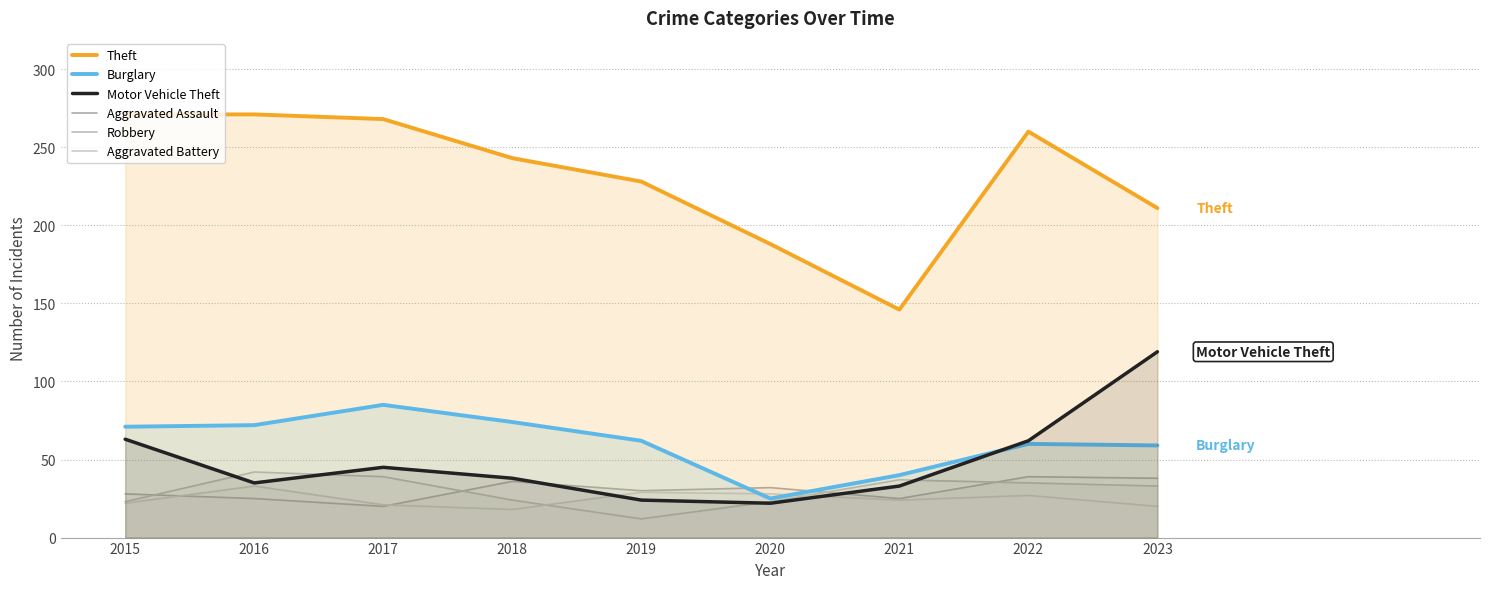

What is the difference between the maximum and minimum values in the Burglary series?

60